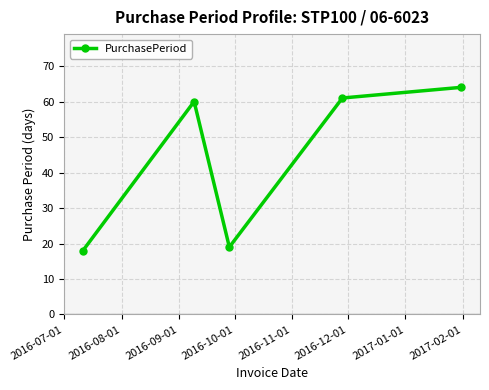

What is the value of the 3rd point from the left?

19